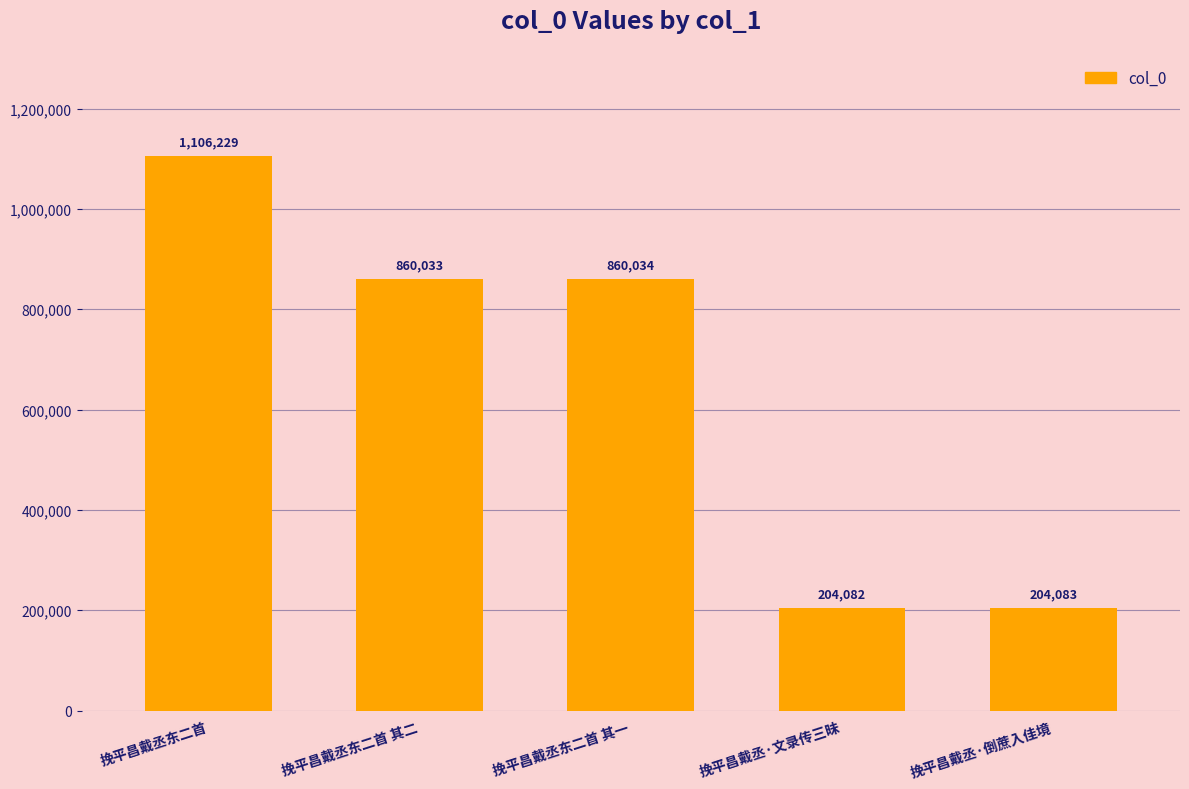

What is the smallest value displayed?

204082